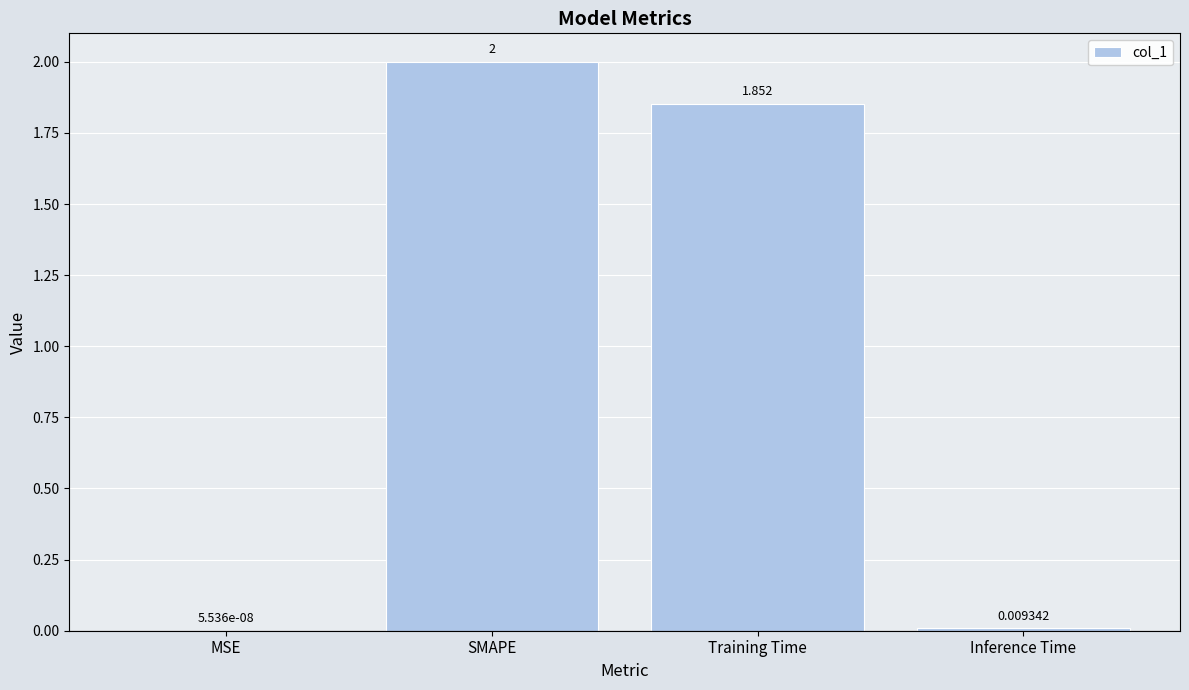

Where does the data first go above 1?

SMAPE